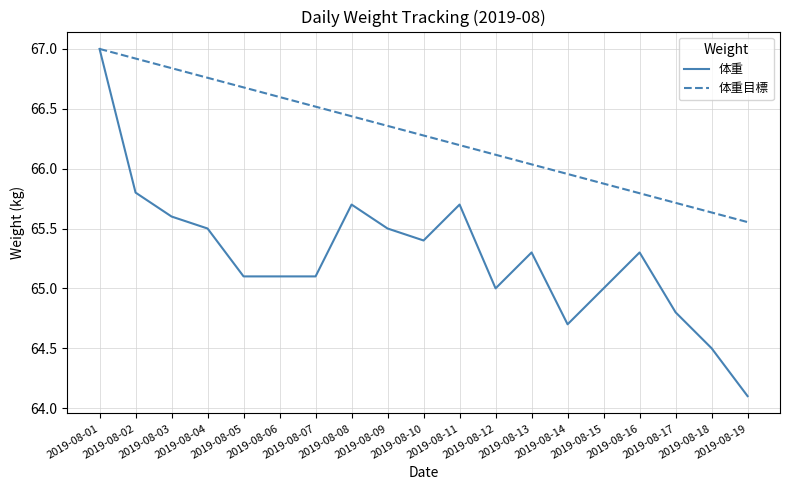

What is the difference between the maximum and second lowest values in the 体重 series?

2.5